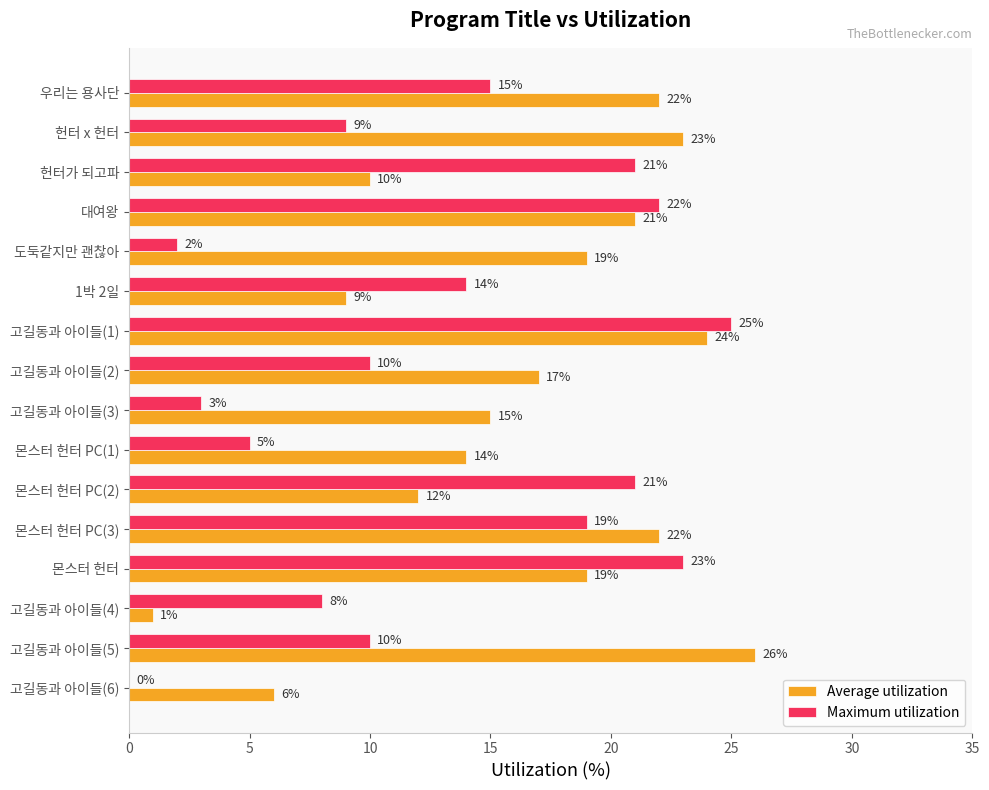

What is the greatest value displayed?

26